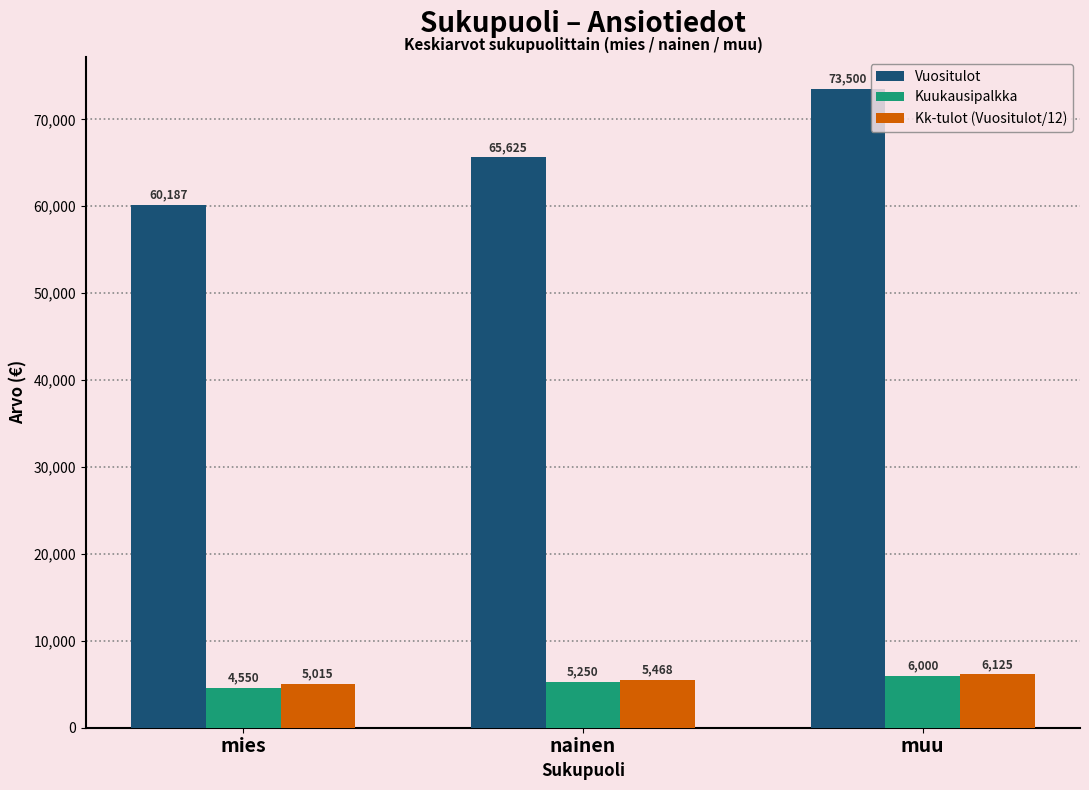

Which series has the largest total across all categories?

Vuositulot